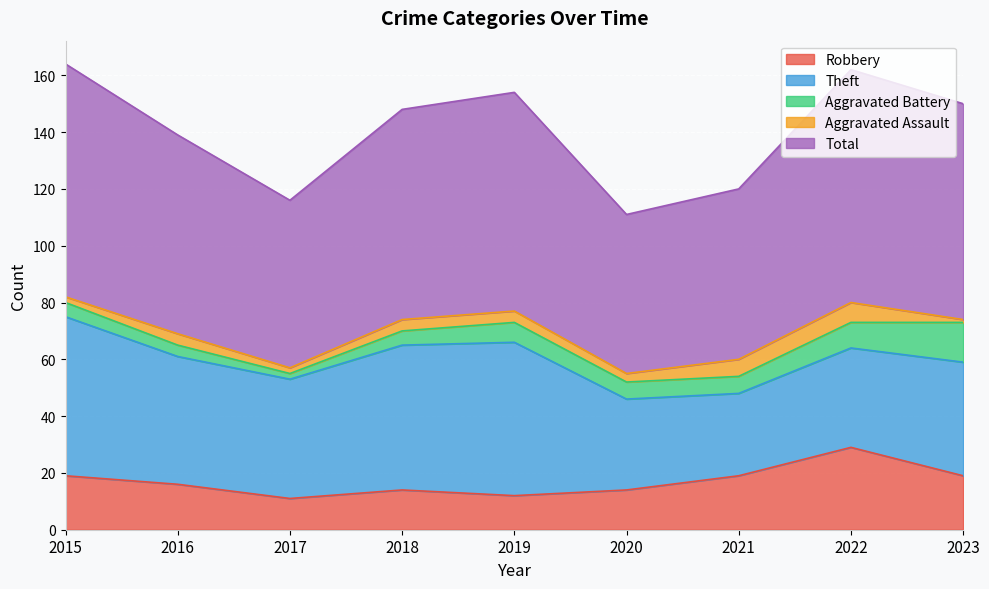

Where is the first local maximum for Robbery?

2018